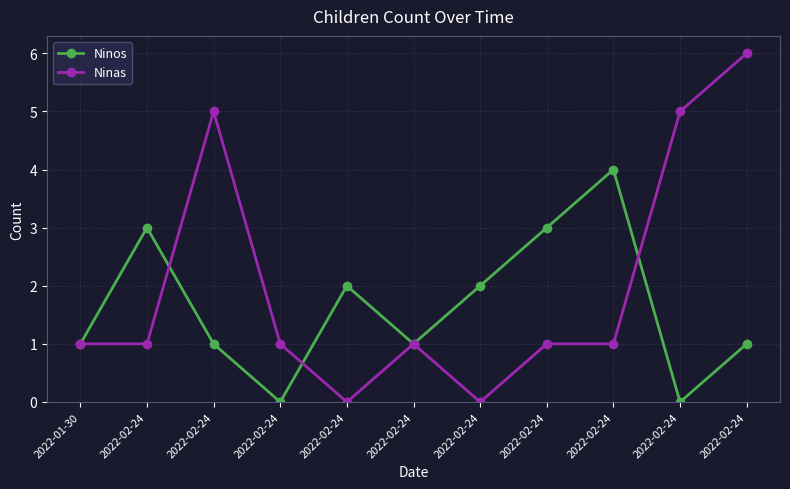

Where is Ninos nearest to the value 2?

2022-02-24